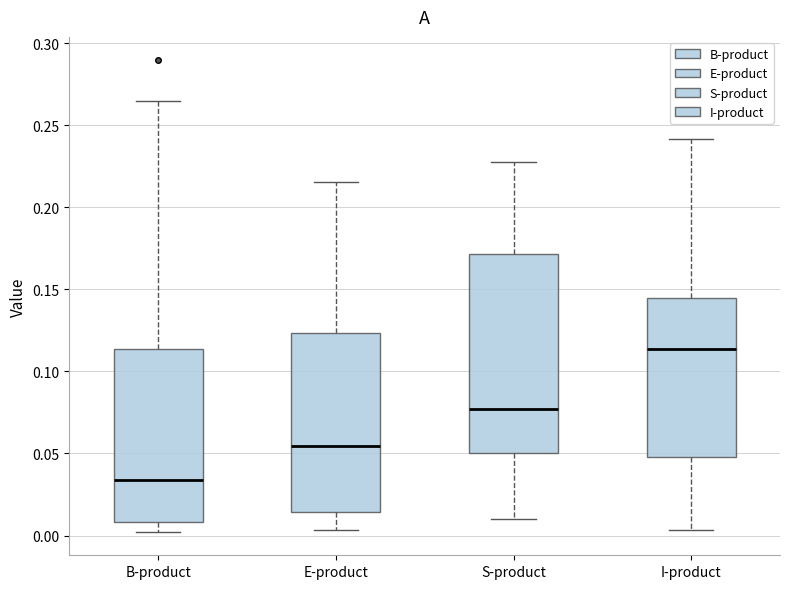

Which box's median line is the highest?

I-product